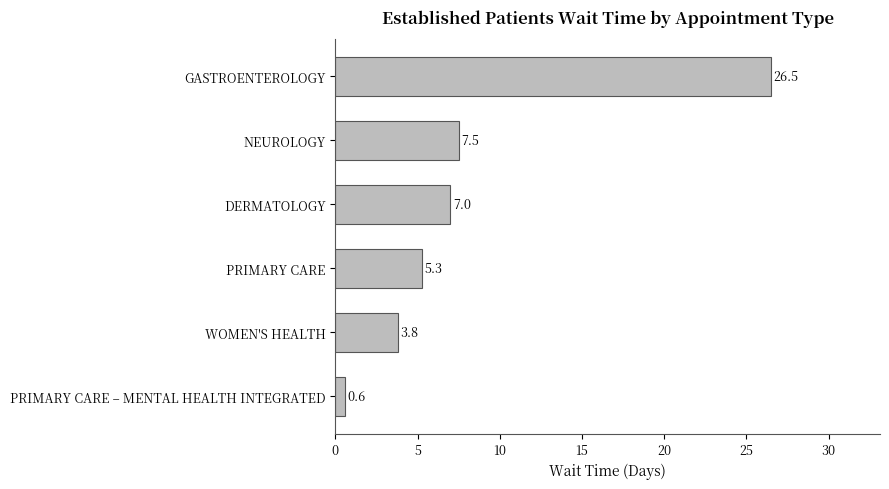

What is the difference between the maximum and minimum values?

25.9